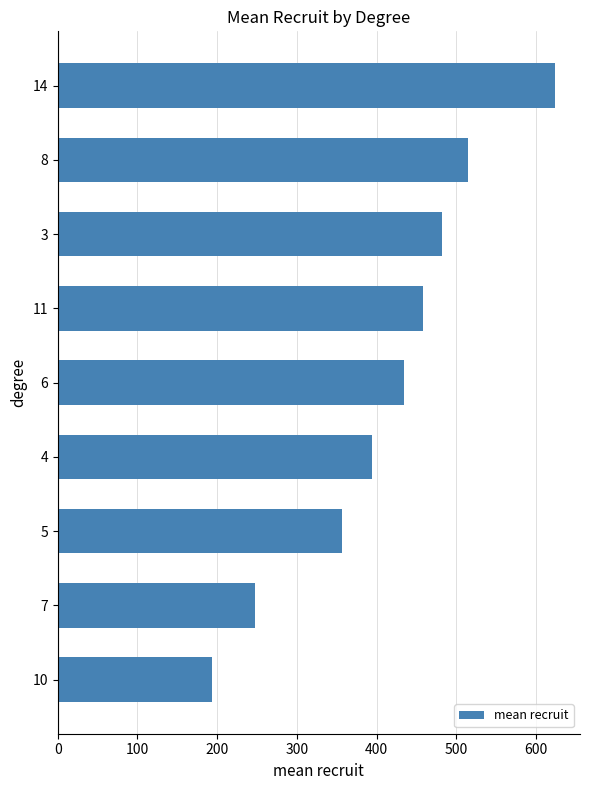

What is the average value?

411.5